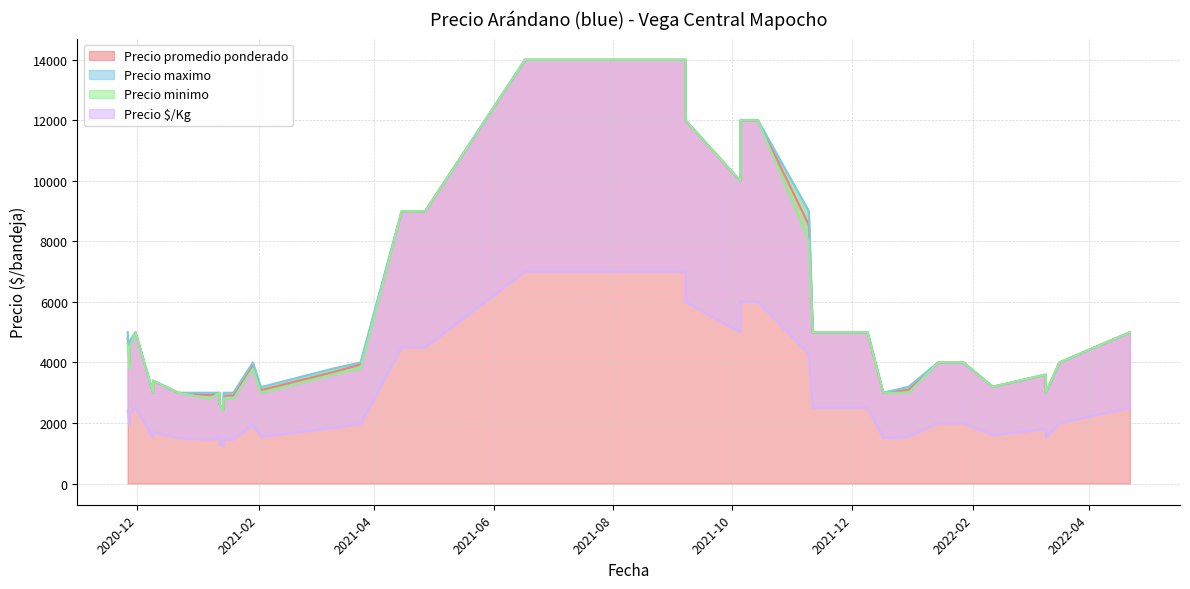

Is it true that Precio maximo equals 1678 at 2020-12-09?

False